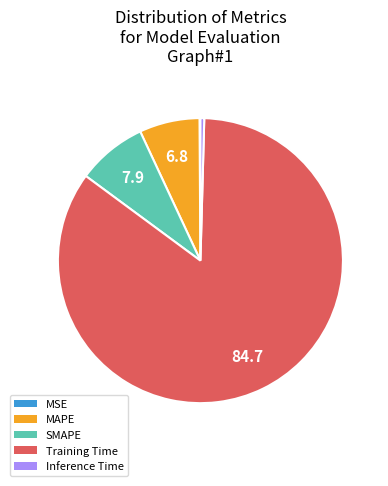

Which category has the biggest portion of the pie?

Training Time